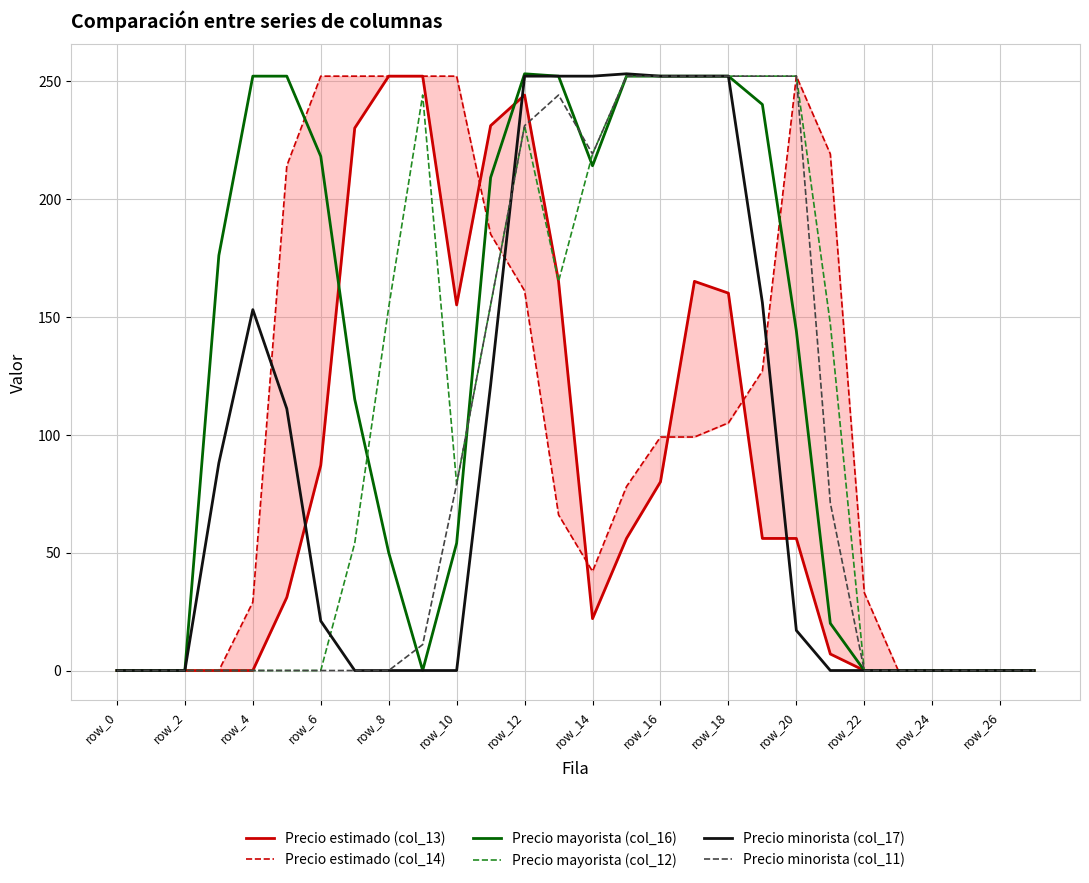

What is the label of the 12th point from the left?

row_22